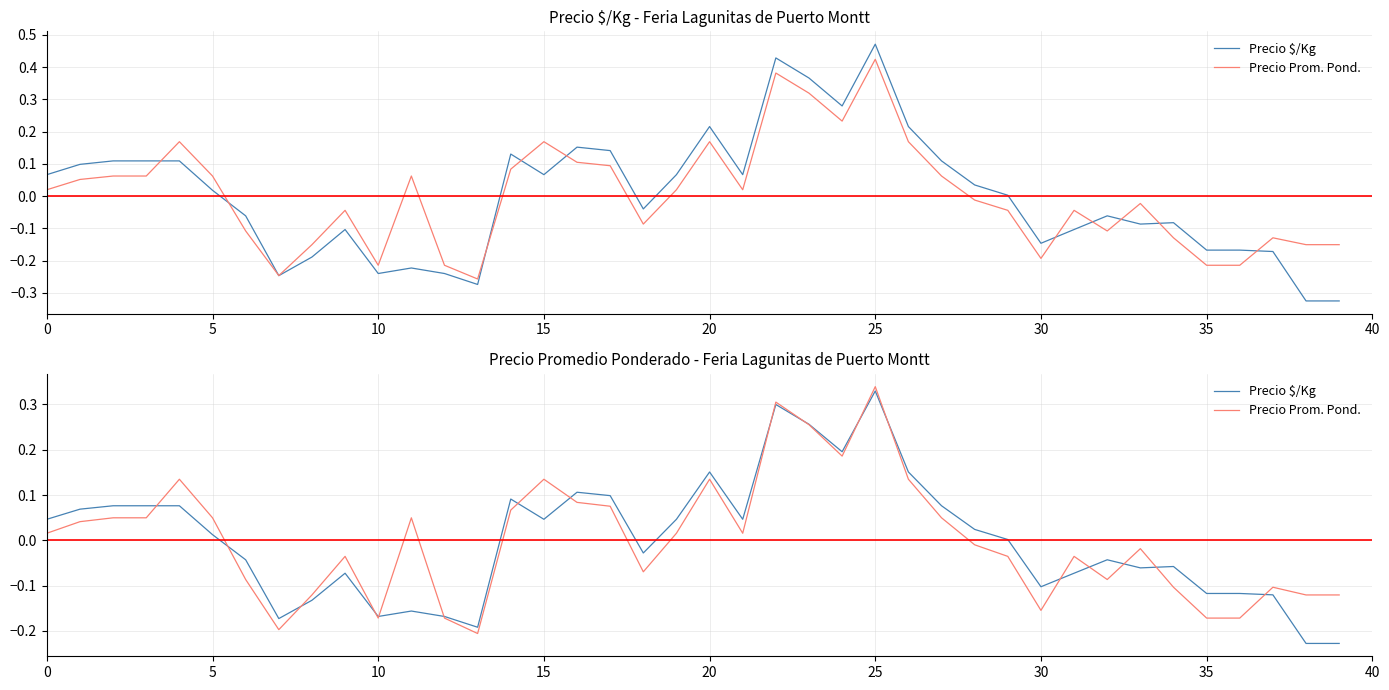

True or false: Precio Prom. Pond. has a value of -0.0 at 28.

True